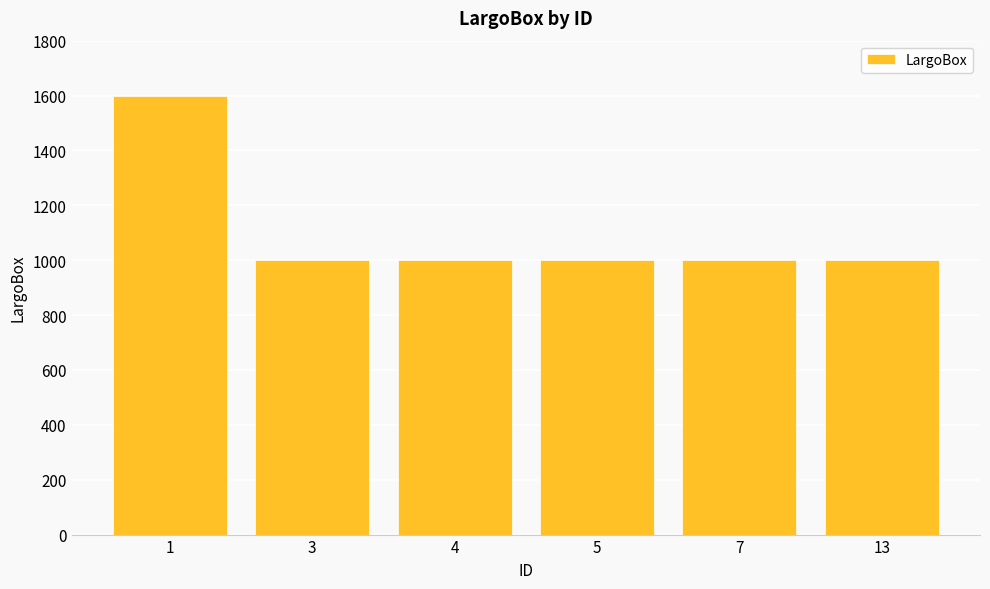

What is the ratio of the value at 13 to the value at 1?

0.6